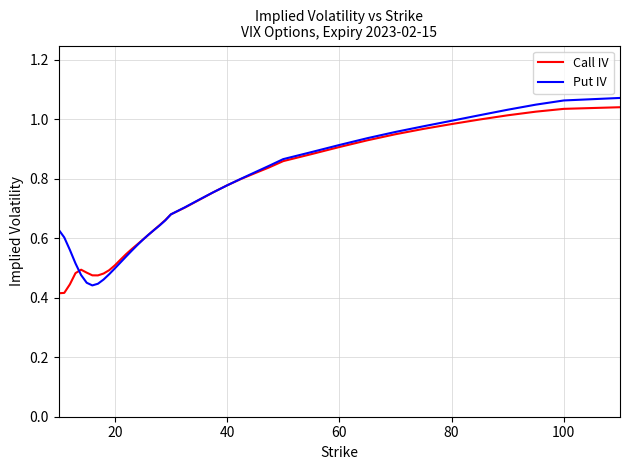

What is the difference between the maximum and minimum values in the Put IV series?

0.6